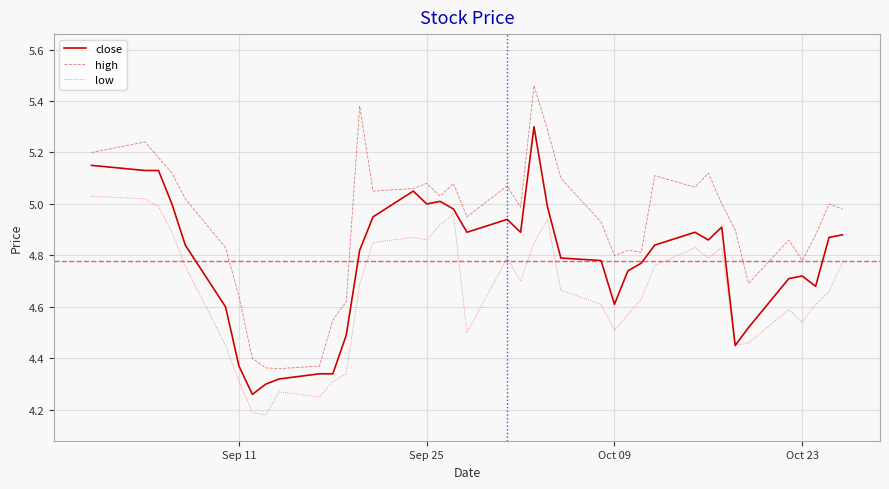

True or false: high and low cross at least once.

False